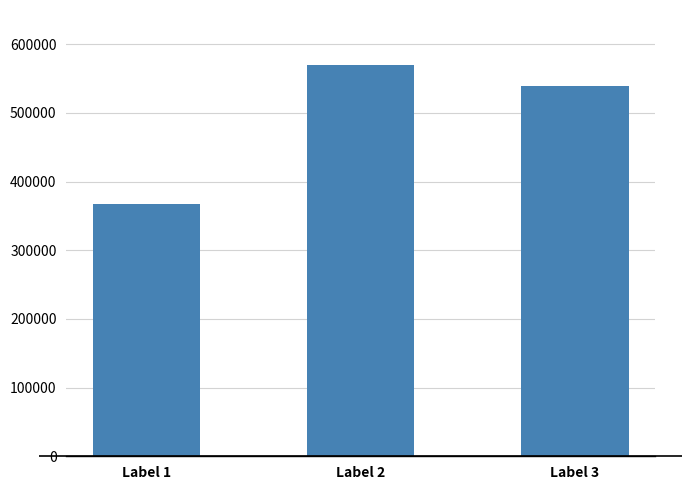

Reading left to right, what are all the values shown in this chart?

367184	569400	538718